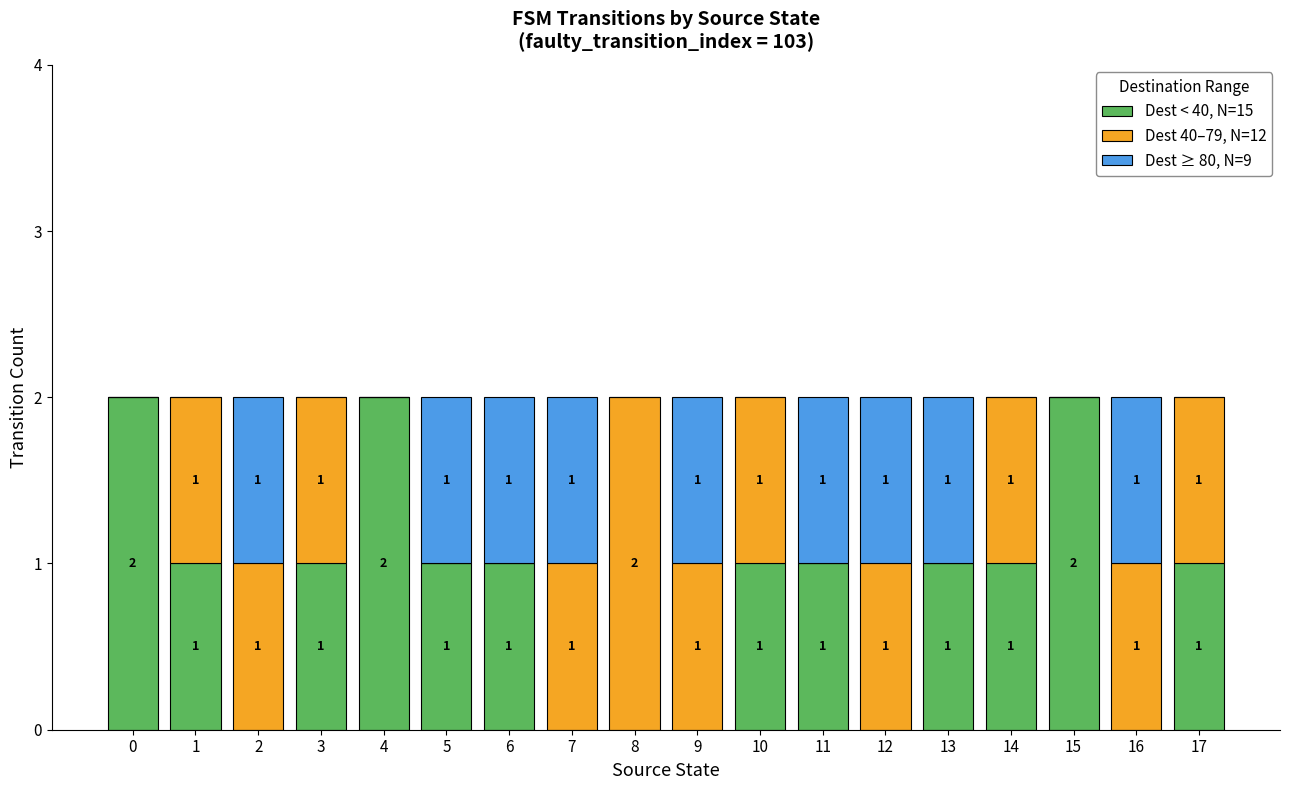

Is it true that Dest < 40, N=15 equals 0 at 2?

True